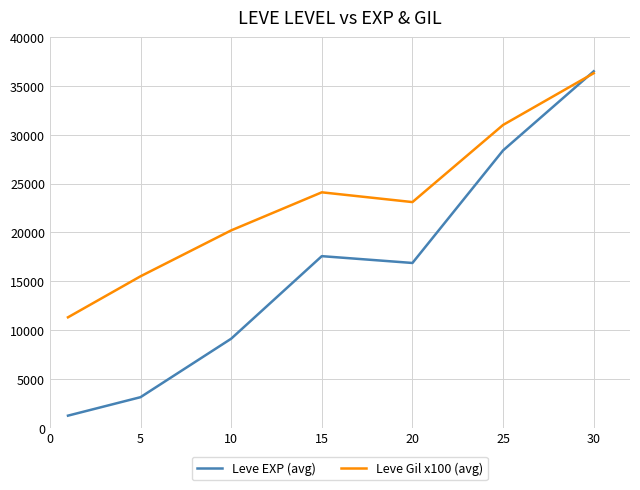

Rank the series by their average value, from highest to lowest.

Leve Gil x100 (avg), Leve EXP (avg)